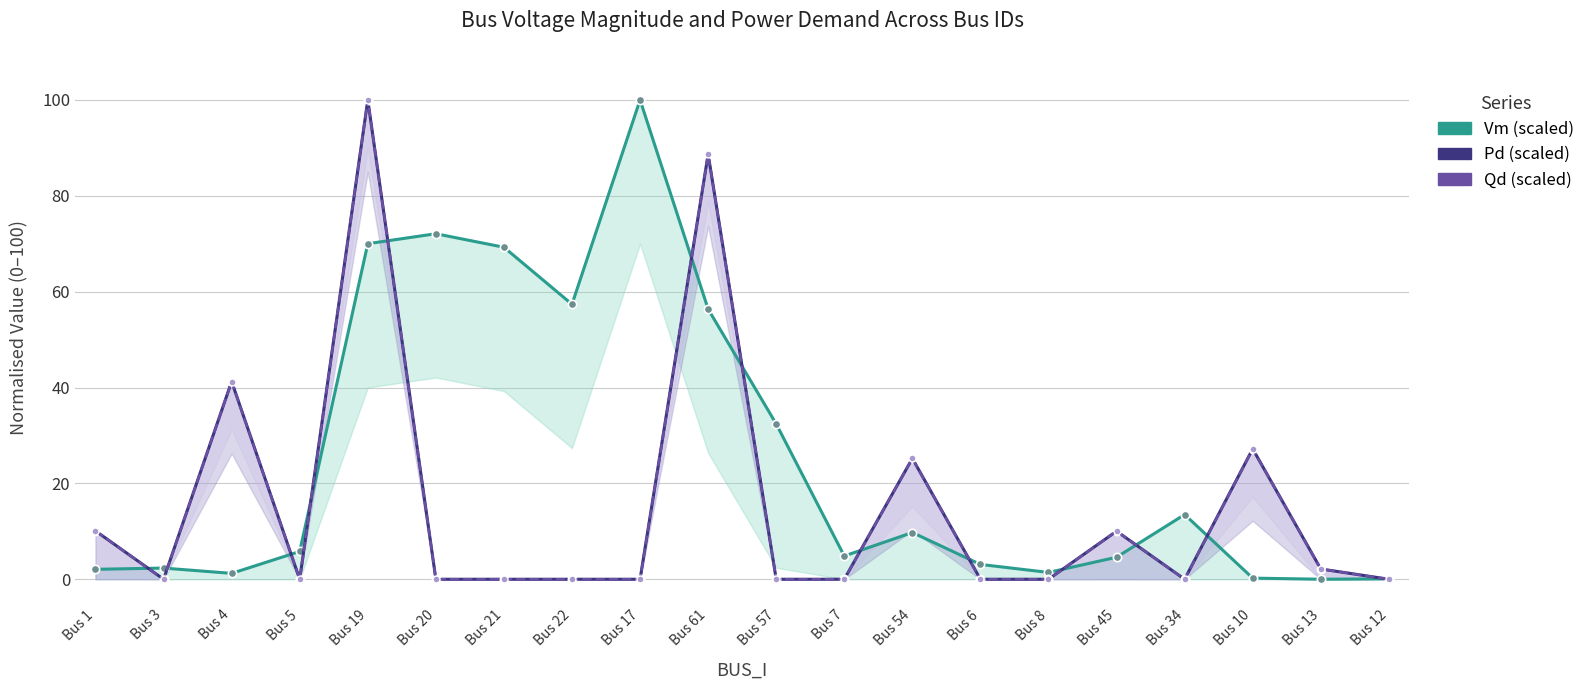

How many values in the Pd (scaled) series exceed 0?

8